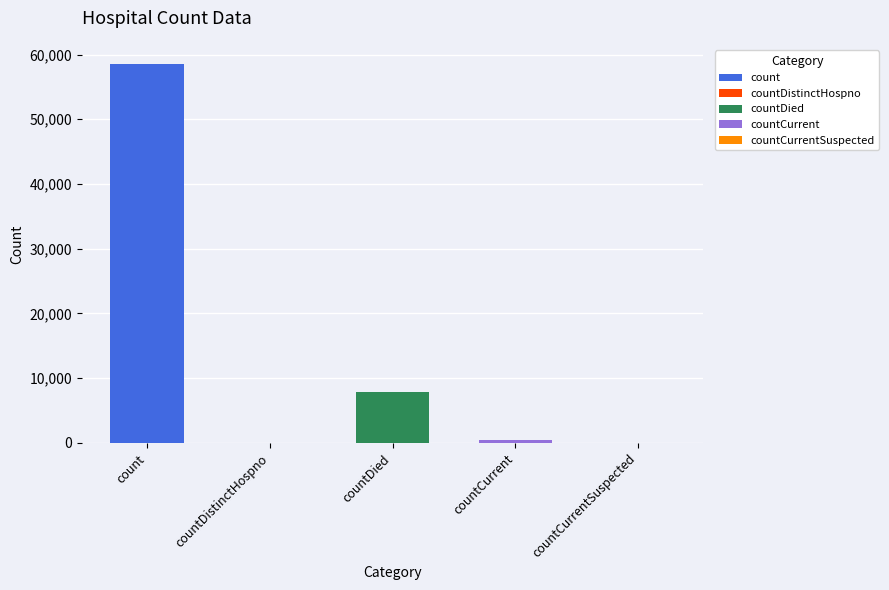

What is the sum of the values at countCurrent and countDistinctHospno?

519